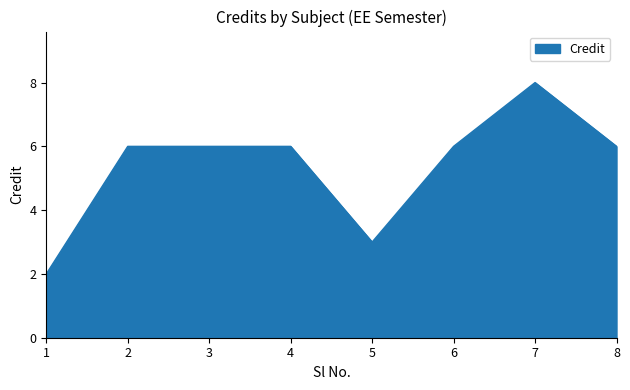

Approximately how many times larger is the value at 1 compared to 6?

0.3